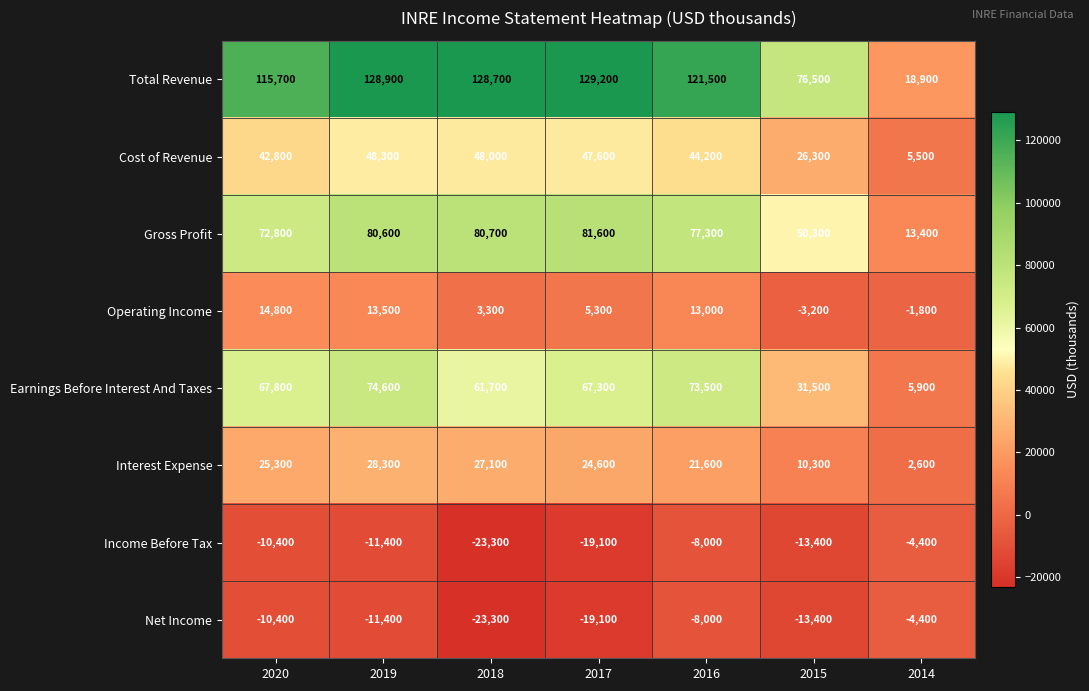

Which label corresponds to the largest value in the chart?

2017